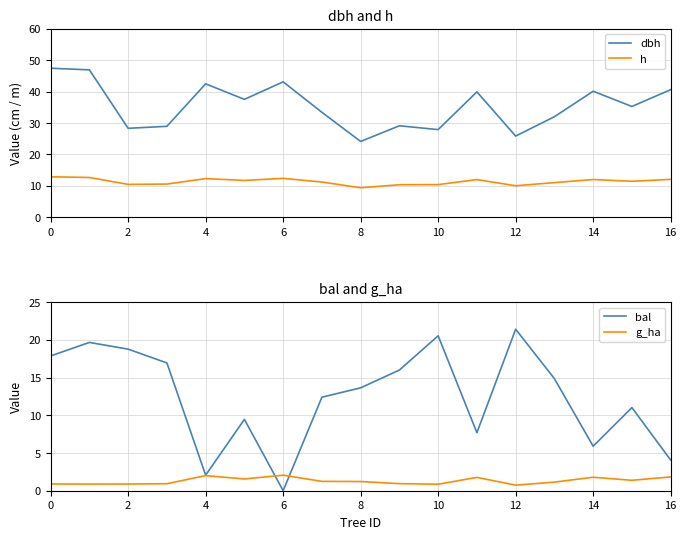

The dbh series shows 40.1 at 14. True or false?

True